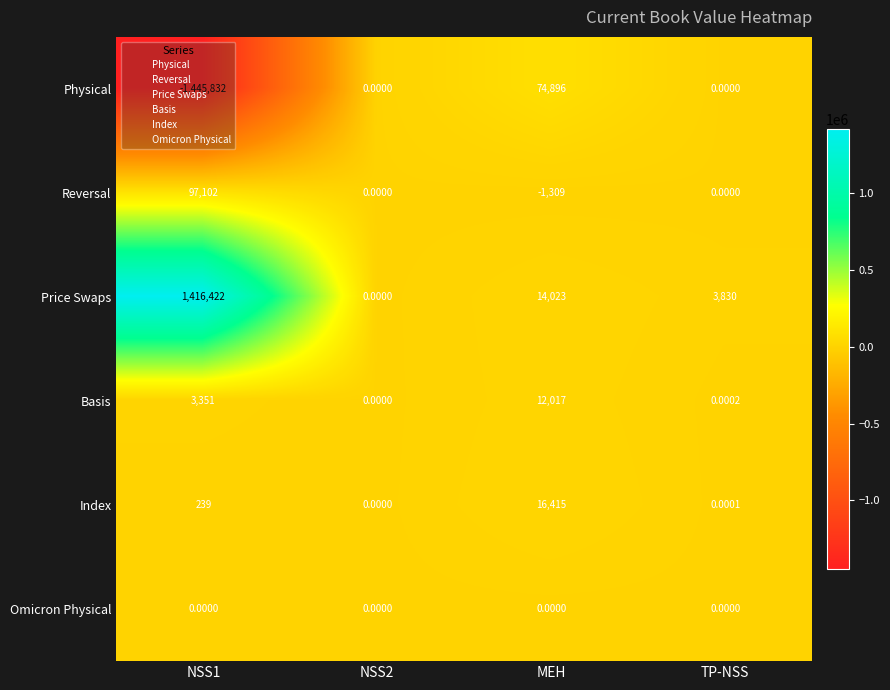

At which label does Physical reach its peak?

MEH